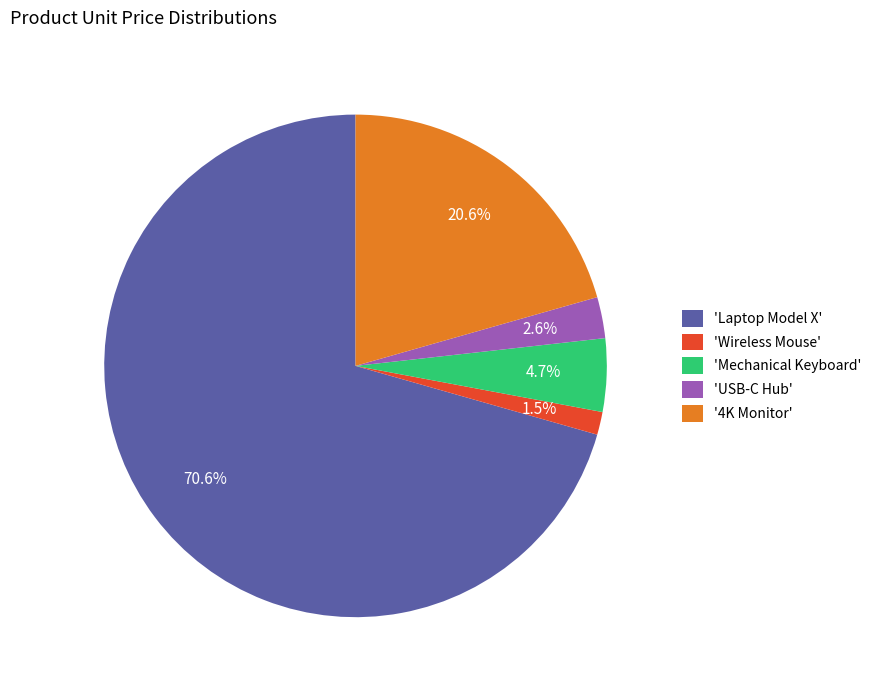

To the nearest percent, what is the difference between the largest and smallest slice percentages?

69%